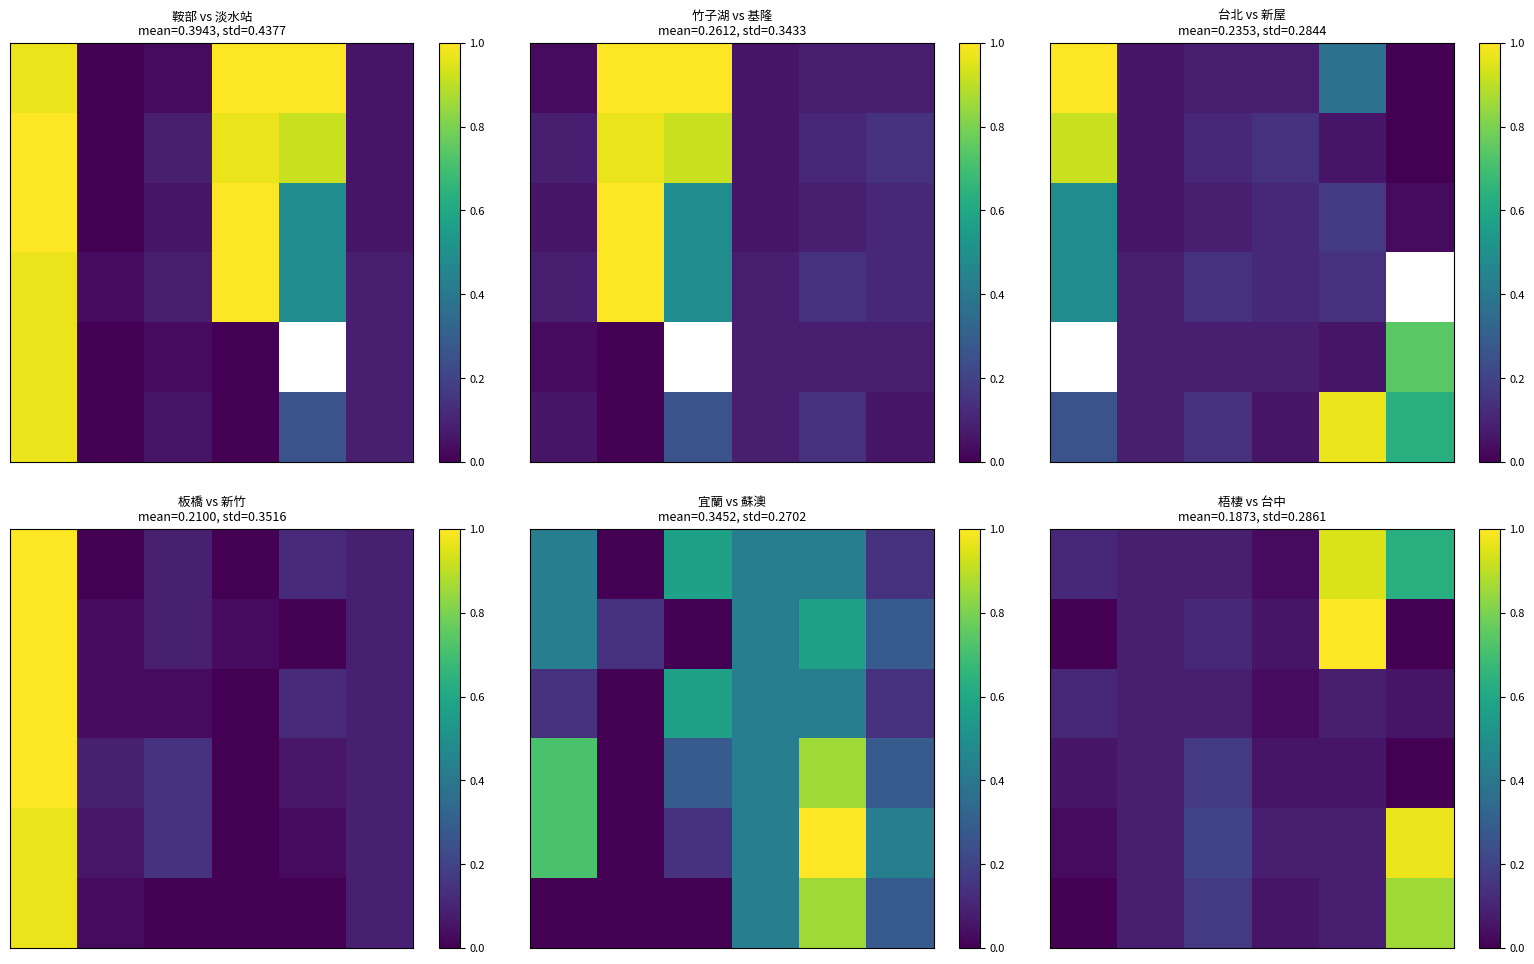

What is the spread (max minus min) of values at 3?

0.1